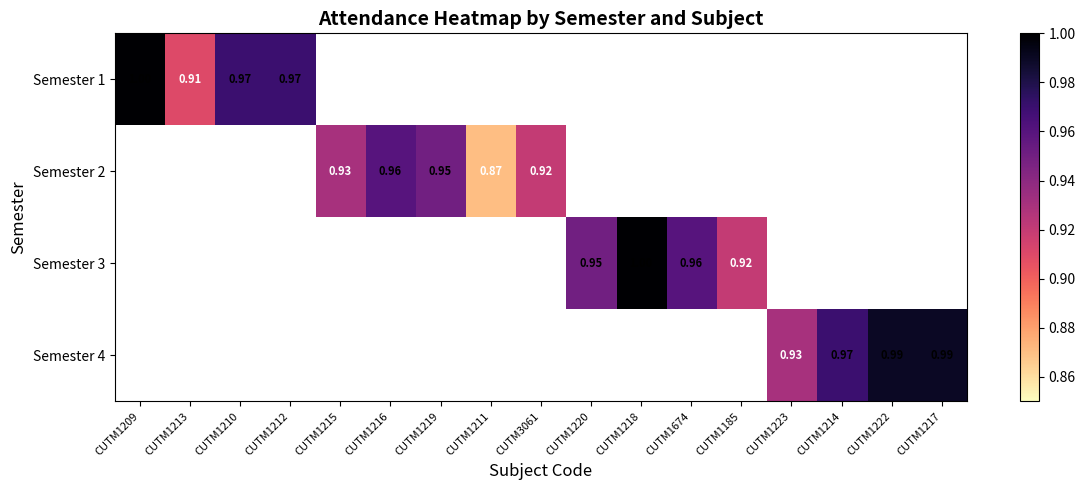

What is the maximum value for Semester 1?

1.0